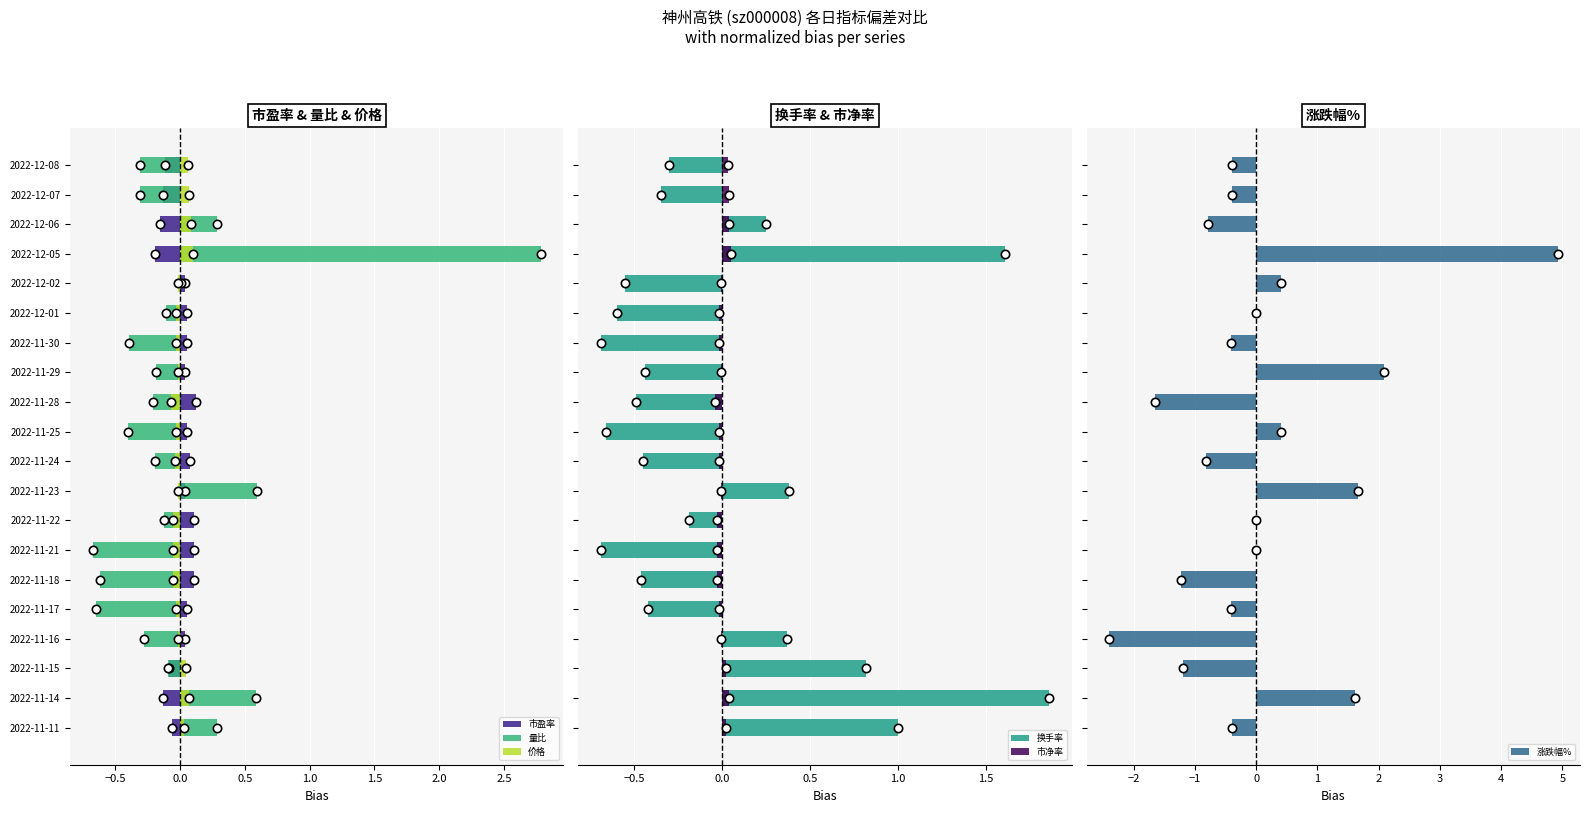

What is the sum of all 涨跌幅% values?

1.0